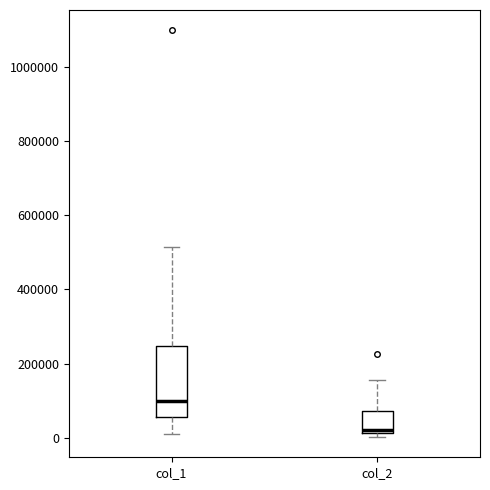

Which box has the lowest median line?

col_2